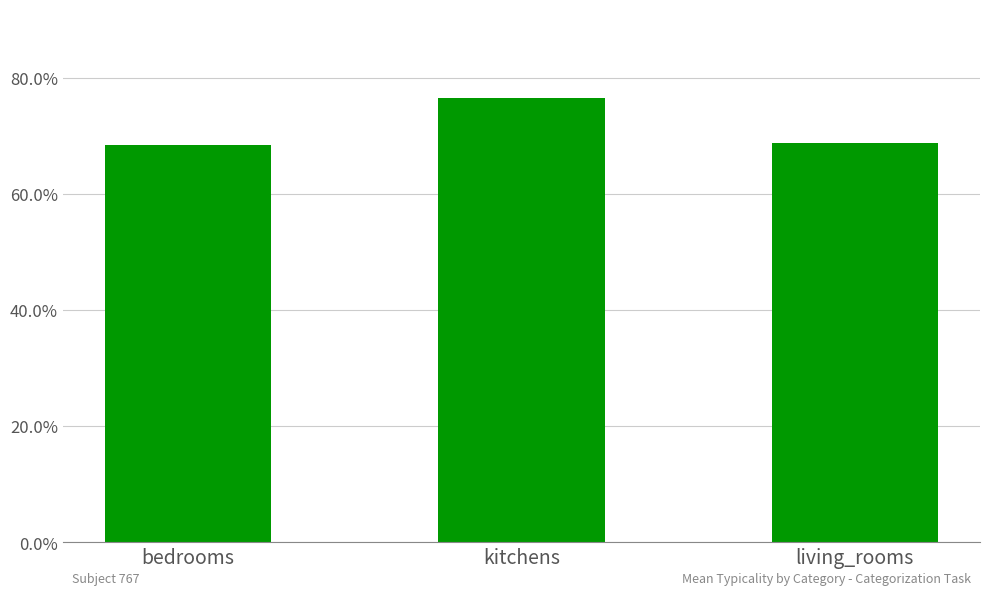

The value at bedrooms is 118.1. True or false?

False